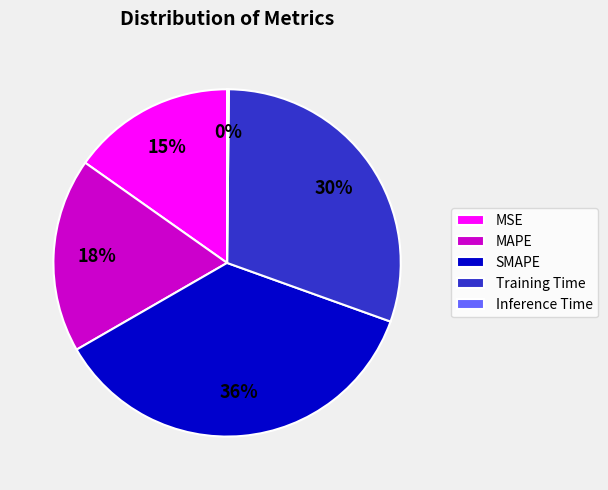

Does any single category account for the majority?

No